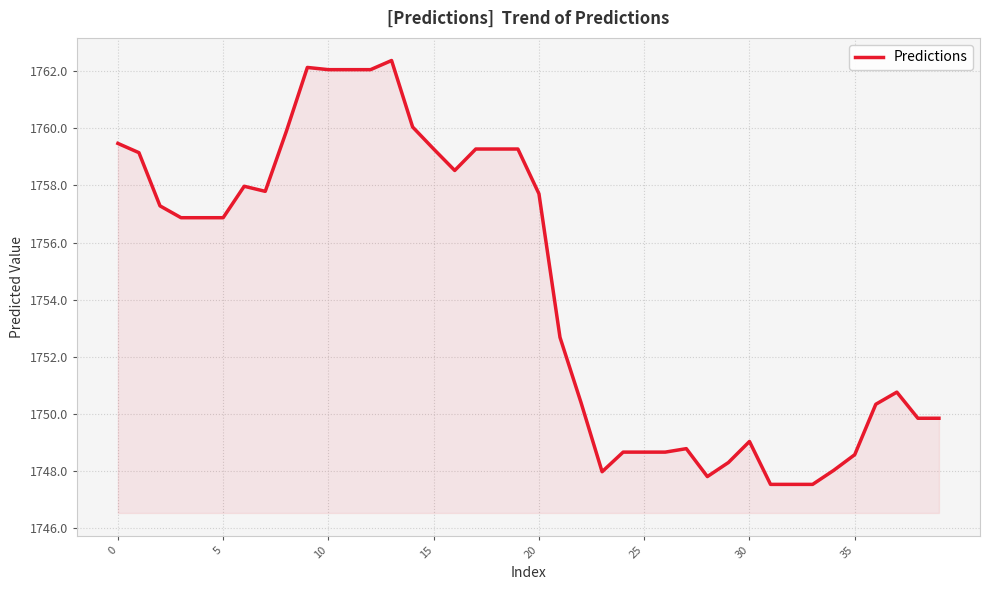

What is the minimum value shown in the chart?

1747.5